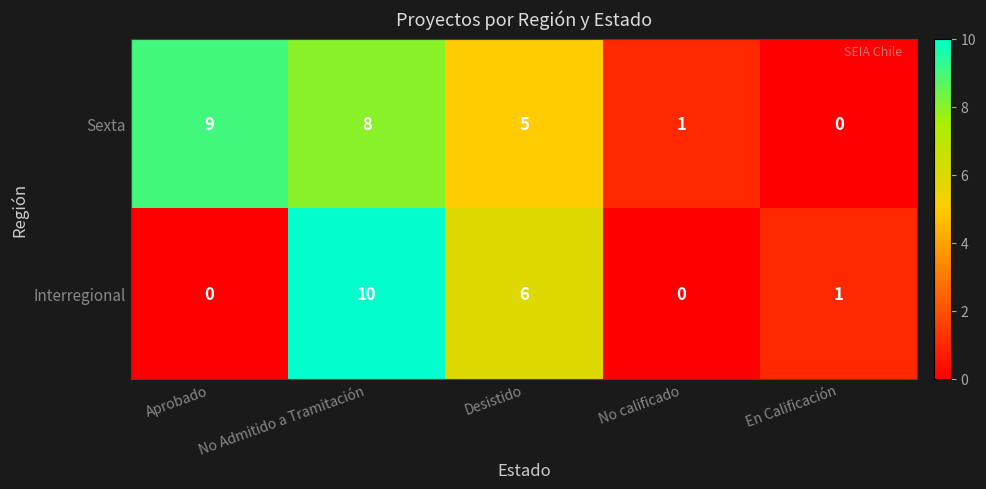

How many data points in Interregional are less than 1?

2